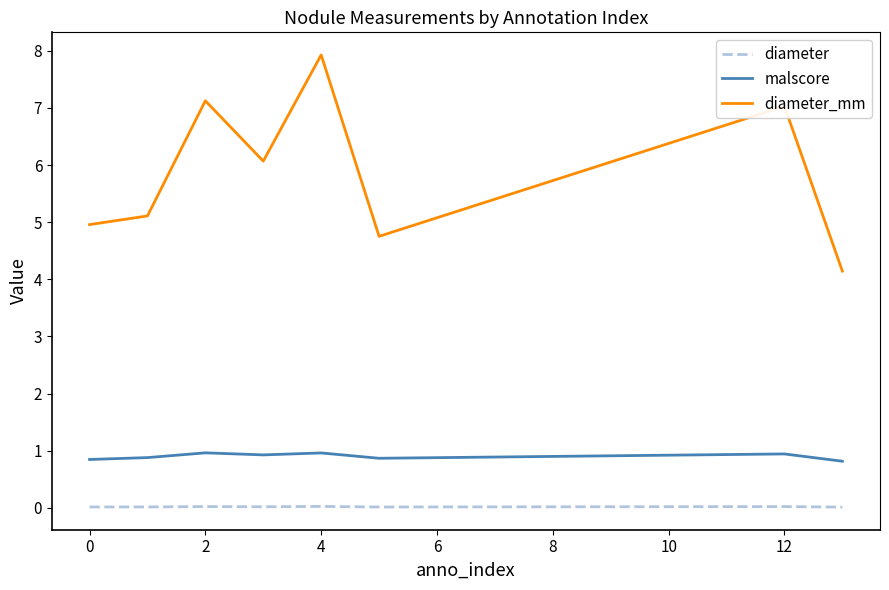

Which series has the largest total across all categories?

diameter_mm